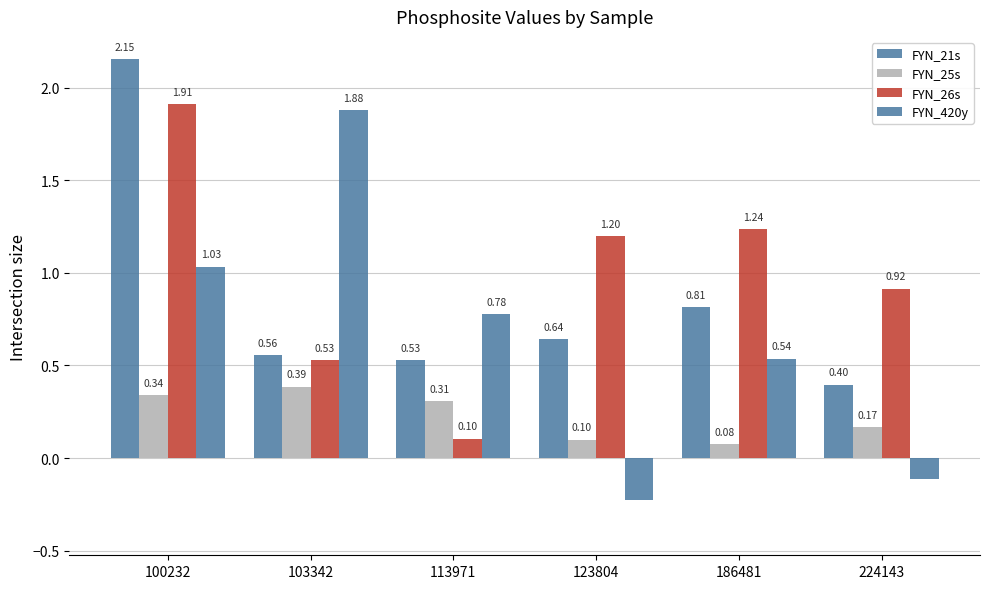

How many values in the FYN_26s series are below 1?

3